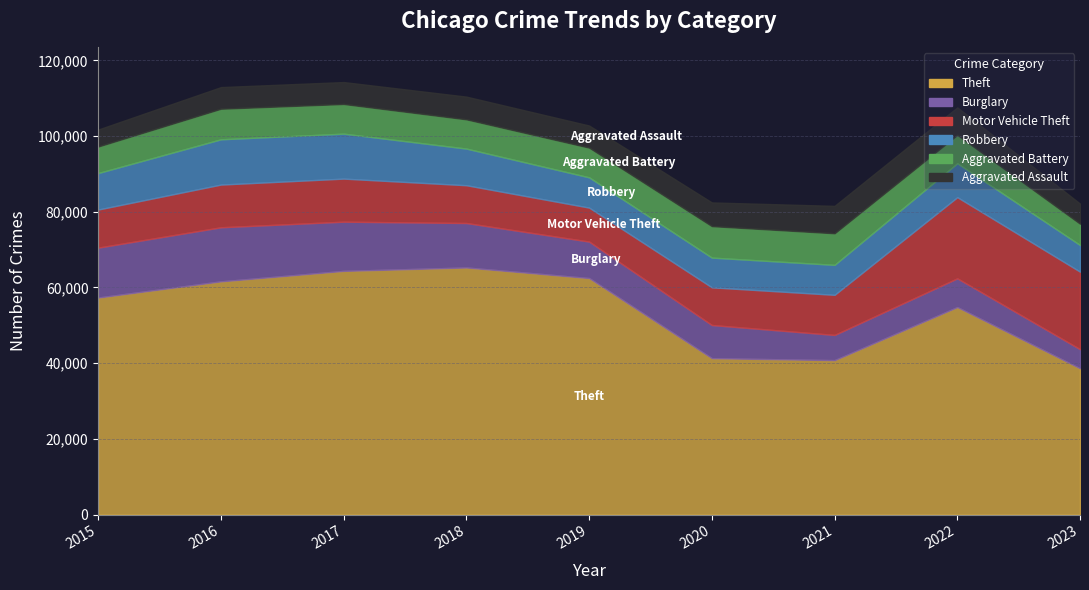

Is it true that Motor Vehicle Theft equals 9959 at 2020?

True